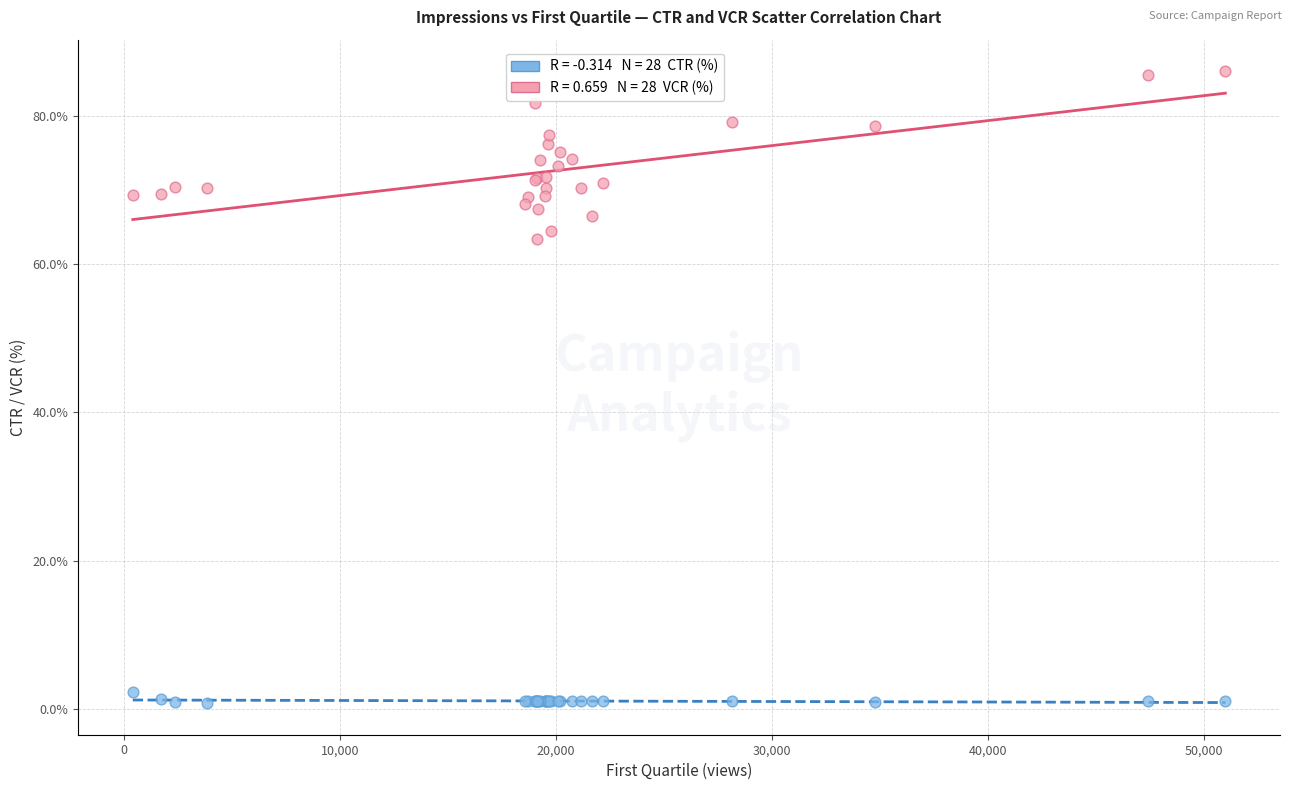

Across all series, what Y value is closest to 43?

63.4